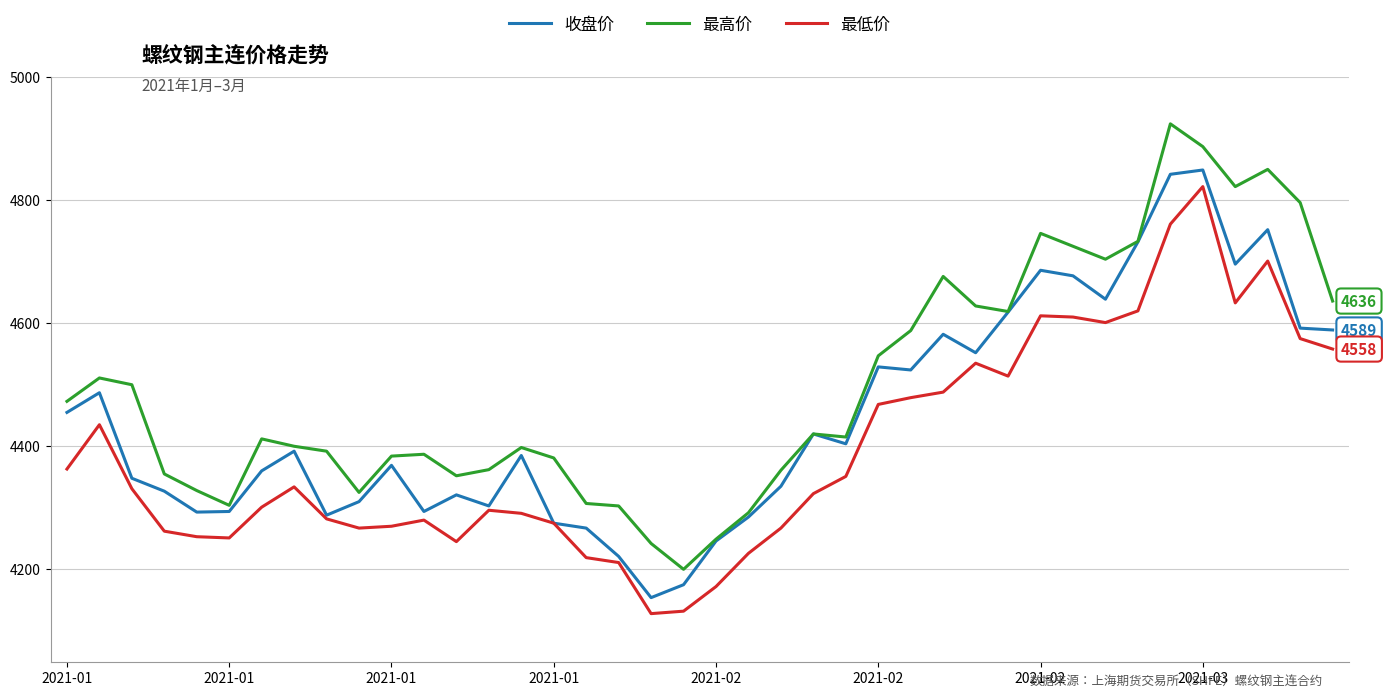

List the series in order of their overall mean, lowest first.

最低价, 收盘价, 最高价